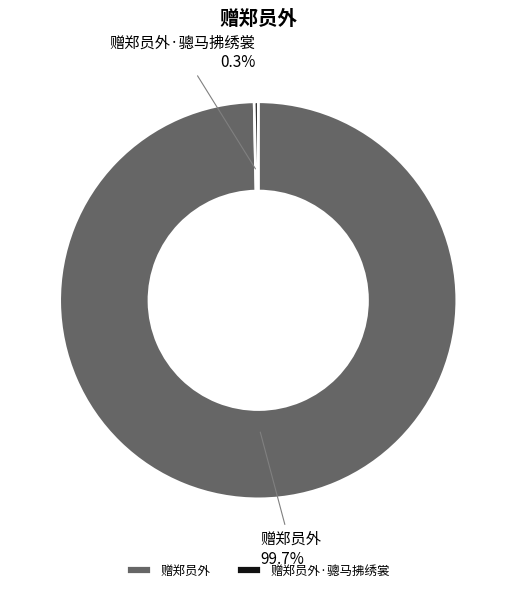

Count the number of slices in the pie.

2